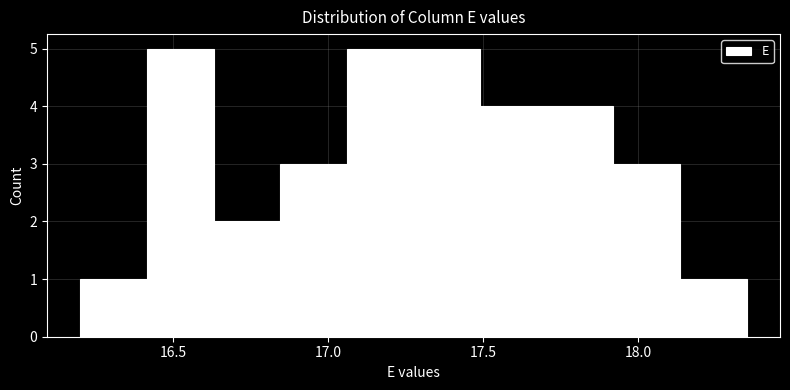

Reading left to right, list every bar in this chart as the range it spans on the x-axis followed by its height. Neither the bar edges nor the heights are printed on the chart, so give them approximately, as read against the axes.

16.200 to 16.415: 1
16.415 to 16.630: 5
16.630 to 16.845: 2
16.845 to 17.060: 3
17.060 to 17.275: 5
17.275 to 17.490: 5
17.490 to 17.705: 4
17.705 to 17.920: 4
17.920 to 18.135: 3
18.135 to 18.350: 1